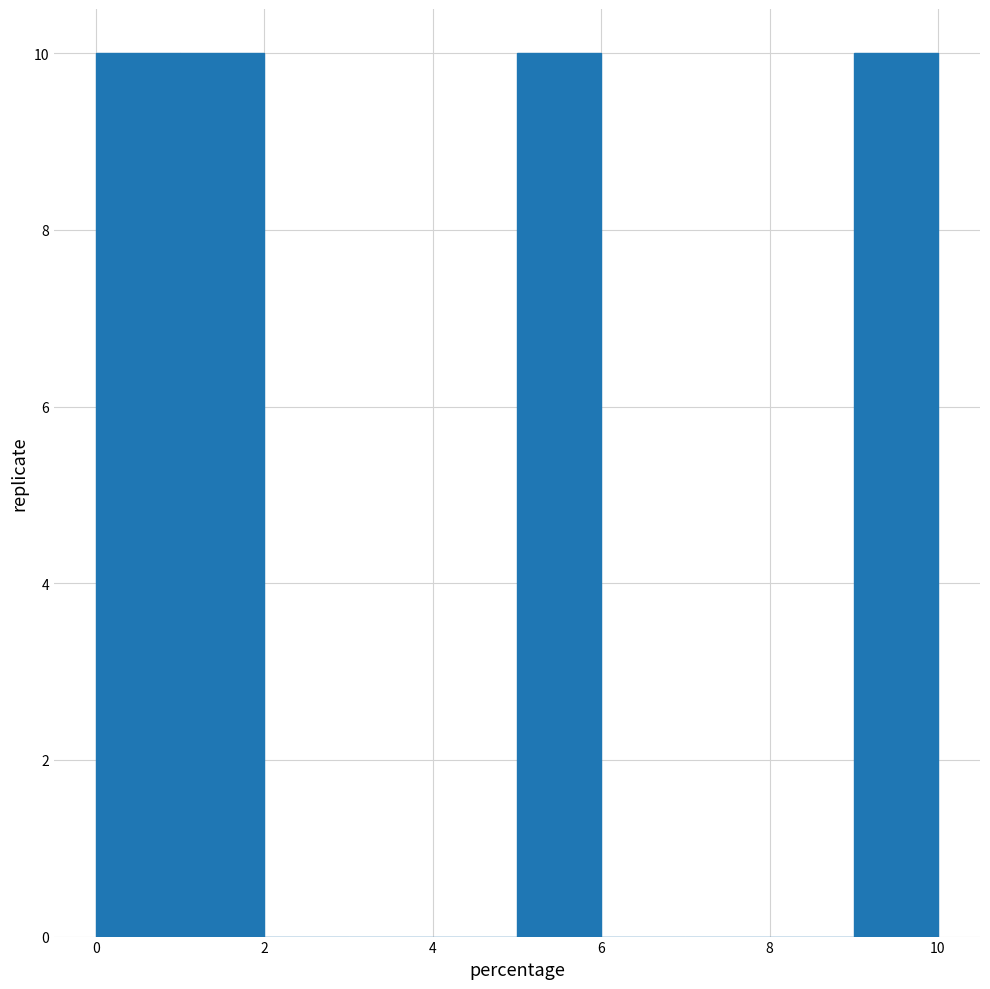

Reading left to right, list every bar in this chart as the range it spans on the x-axis followed by its height. The values are not printed on the chart, so give them approximately, as read against the axis.

0 to 1: 10
1 to 2: 10
2 to 3: 0
3 to 4: 0
4 to 5: 0
5 to 6: 10
6 to 7: 0
7 to 8: 0
8 to 9: 0
9 to 10: 10